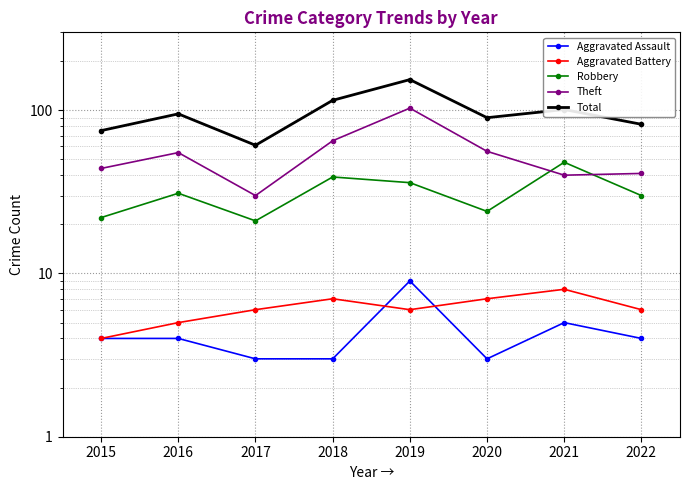

Is it true that Total equals 115 at 2018?

True